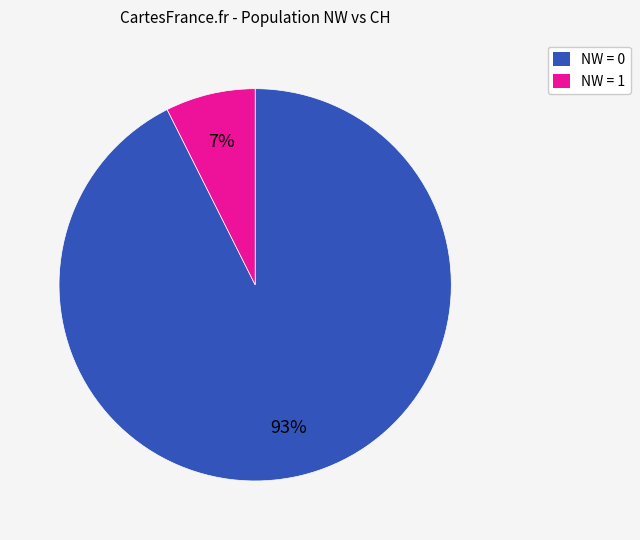

How many segments does this pie chart have?

2